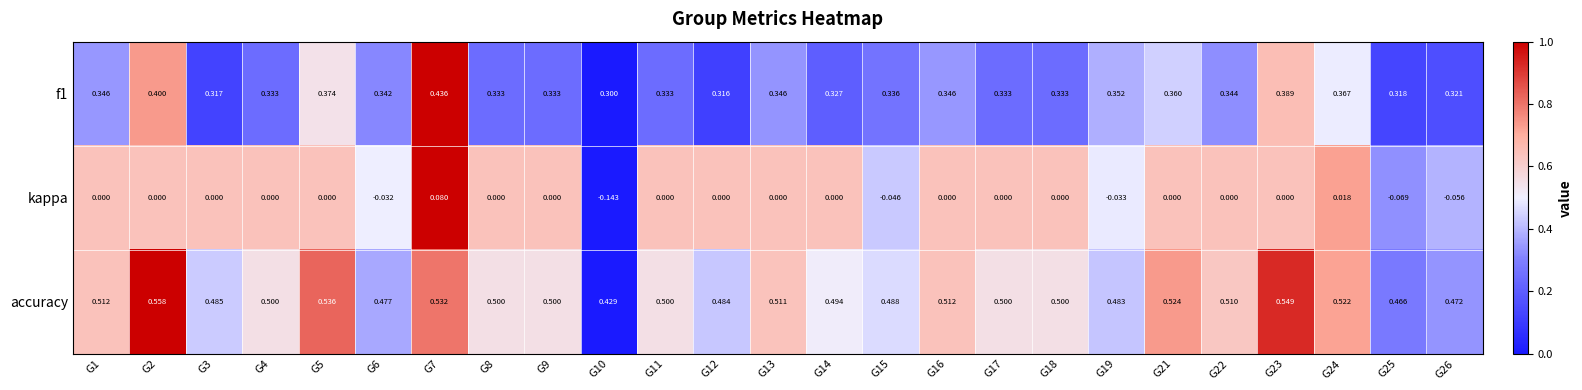

Which series has the largest total across all categories?

accuracy